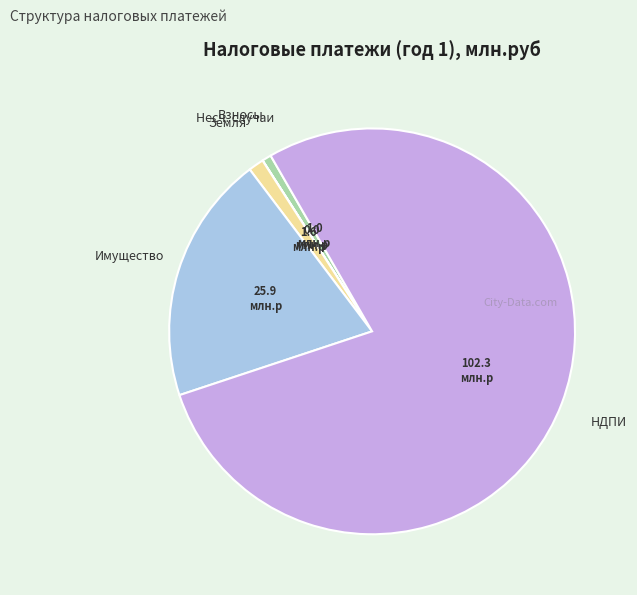

Is there any slice that represents more than half of the pie?

Yes